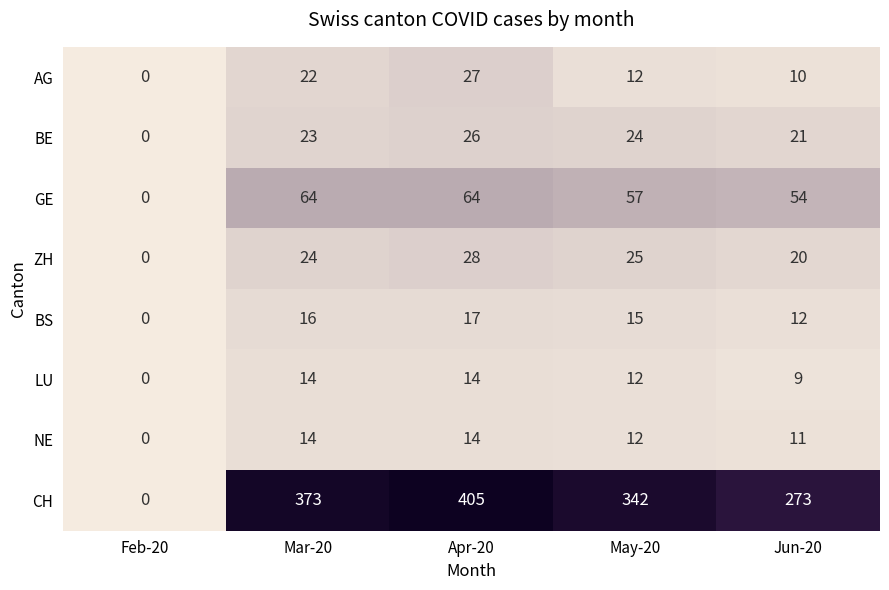

Where is CH nearest to the value 202?

Jun-20